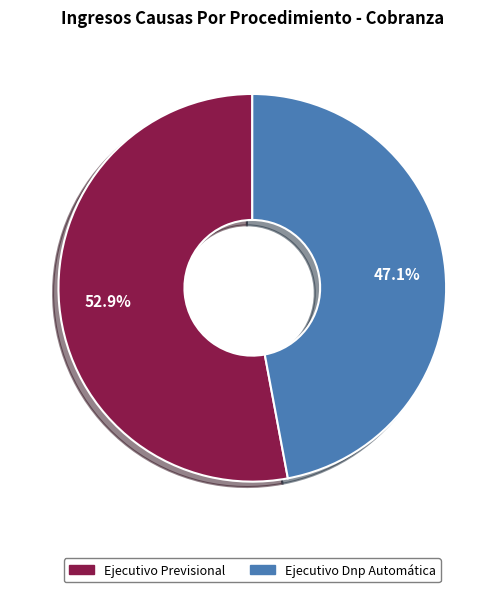

Between Ejecutivo Previsional and Ejecutivo Dnp Automática, which is larger?

Ejecutivo Previsional